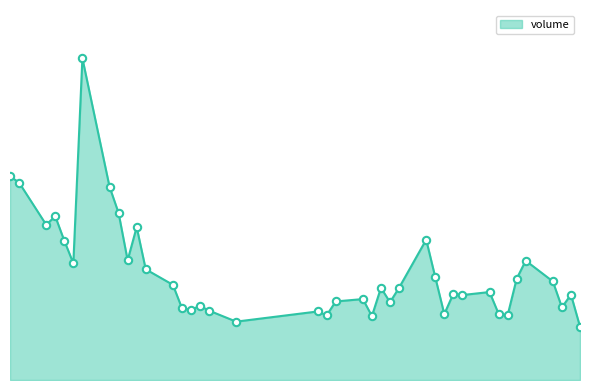

Does the chart have visible grid lines?

No